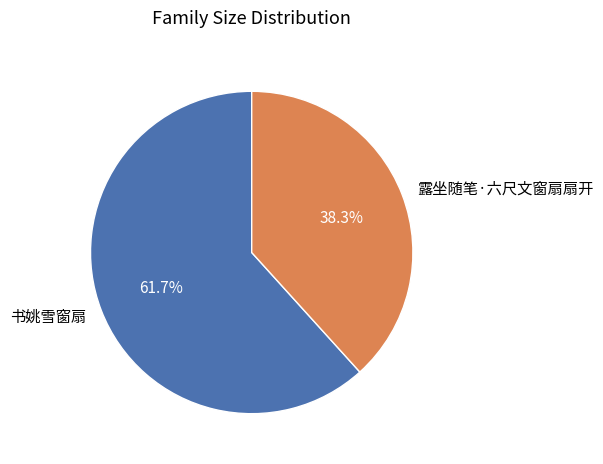

Rank the categories by value from lowest to highest.

露坐随笔·六尺文窗扇扇开, 书姚雪窗扇